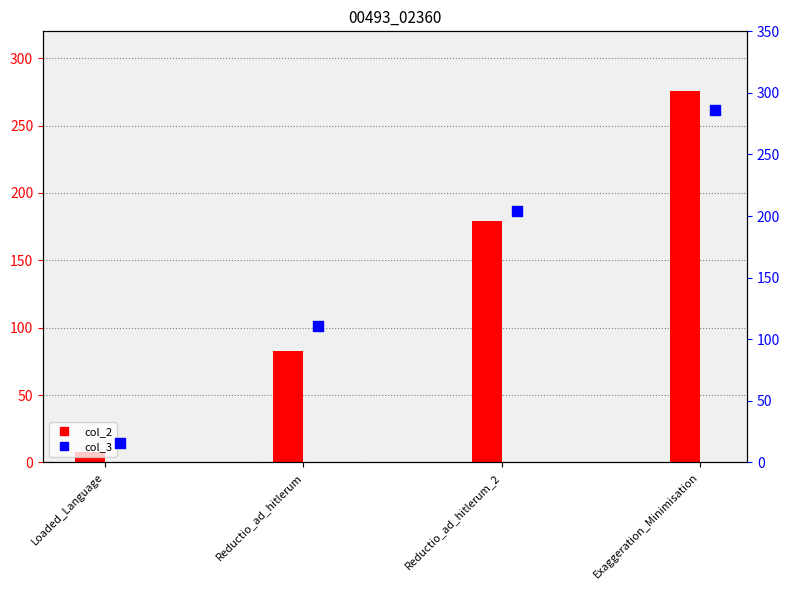

What is the total value across all series at Loaded_Language?

24